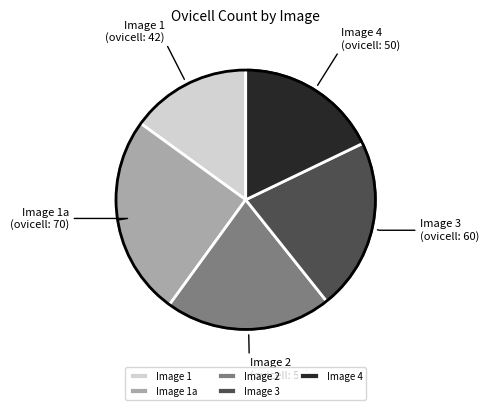

Is it true that Image 4 is 6% of the pie?

False